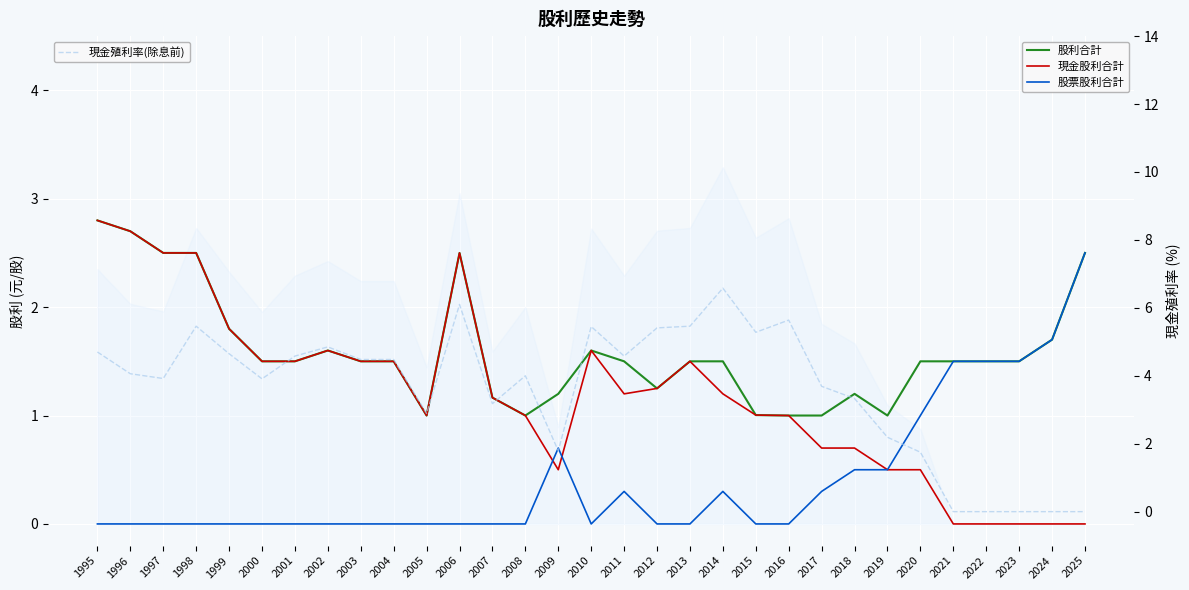

True or false: 股利合計 and 股票股利合計 cross at least once.

False